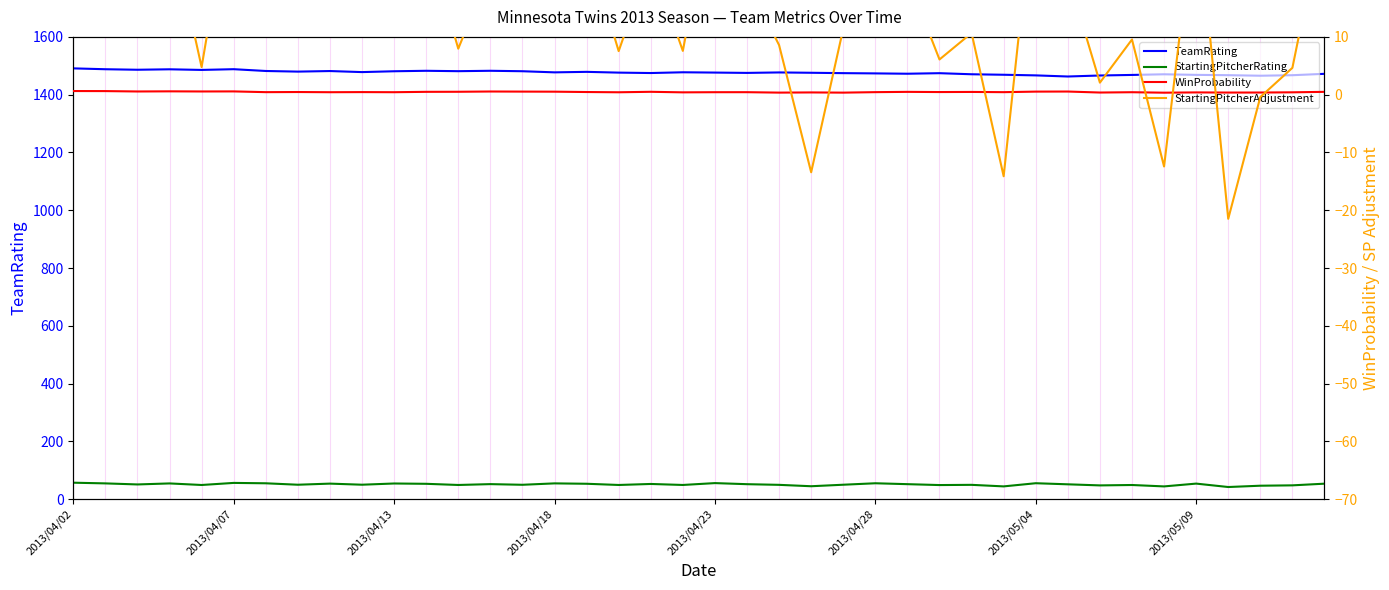

How many interior local peaks does the TeamRating series have?

10